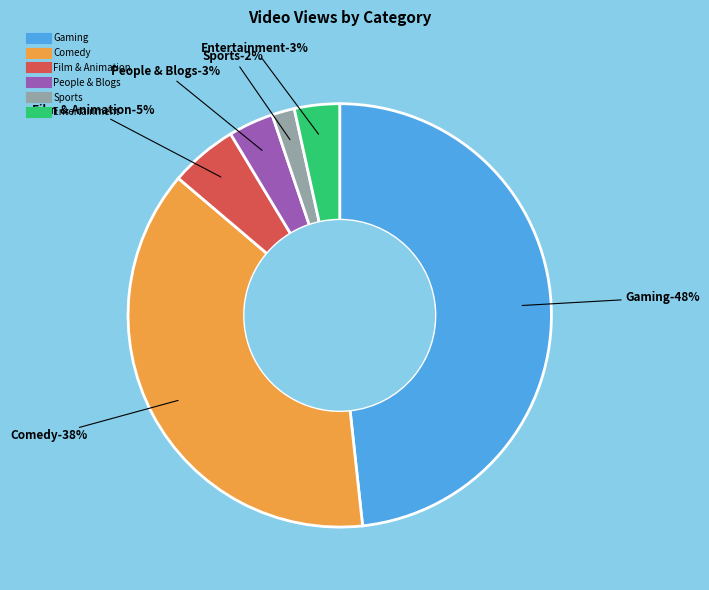

Between Comedy and Gaming, which is larger?

Gaming